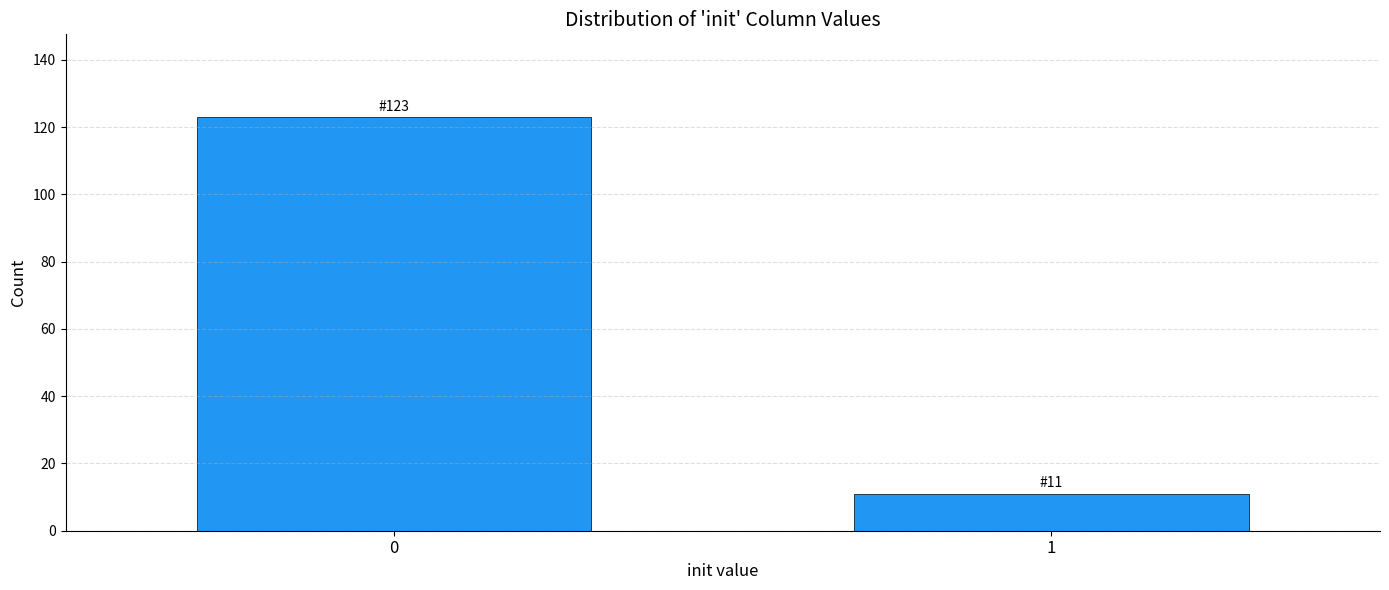

Reading left to right, list all the values displayed in this chart.

123	11